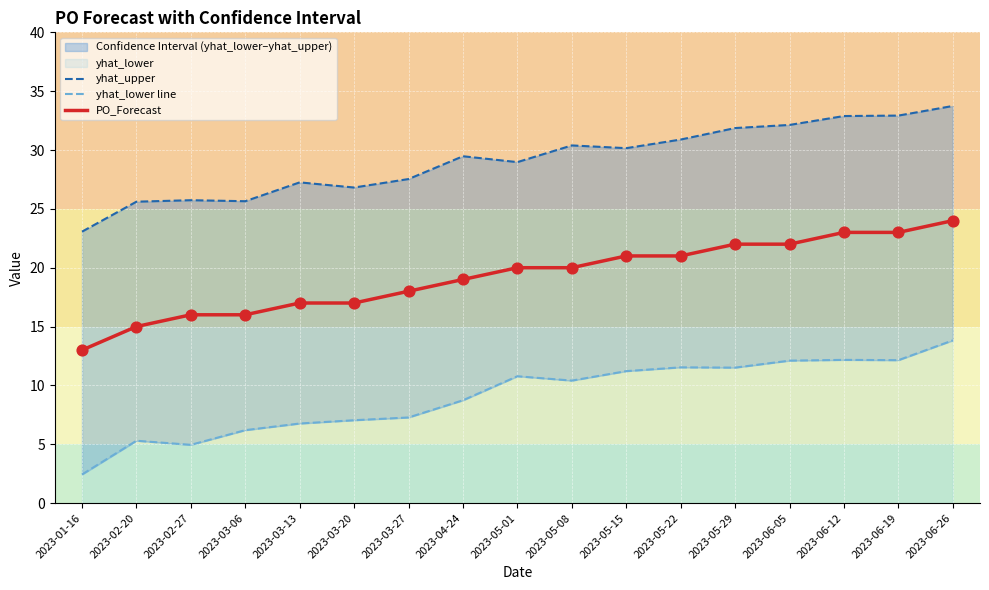

Which series has the widest spread of Y values?

yhat_lower line